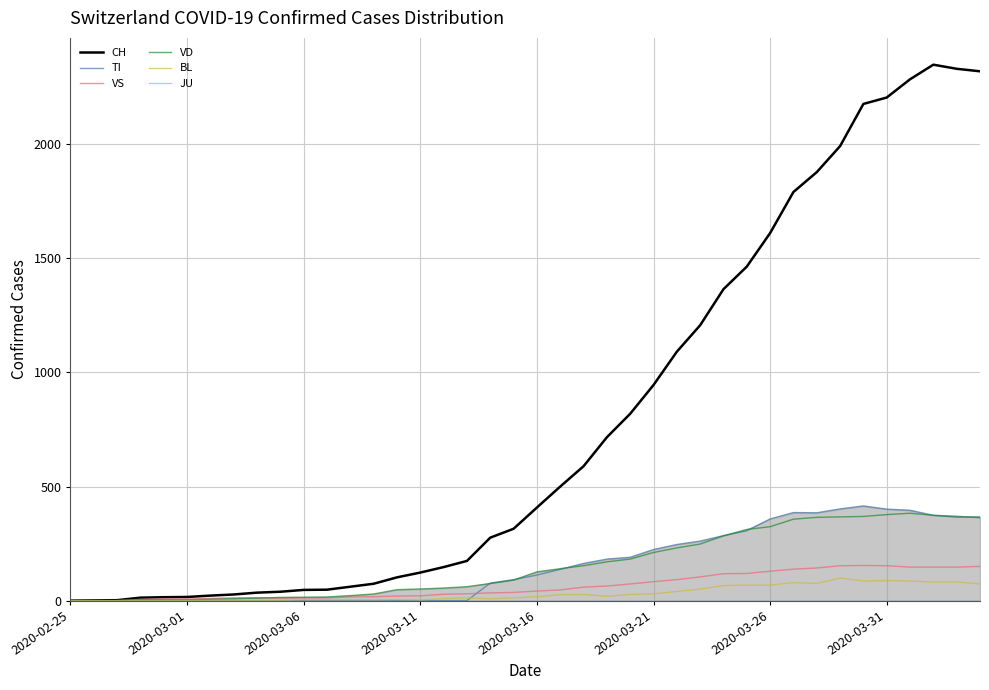

The CH series shows 1791 at 31. True or false?

True